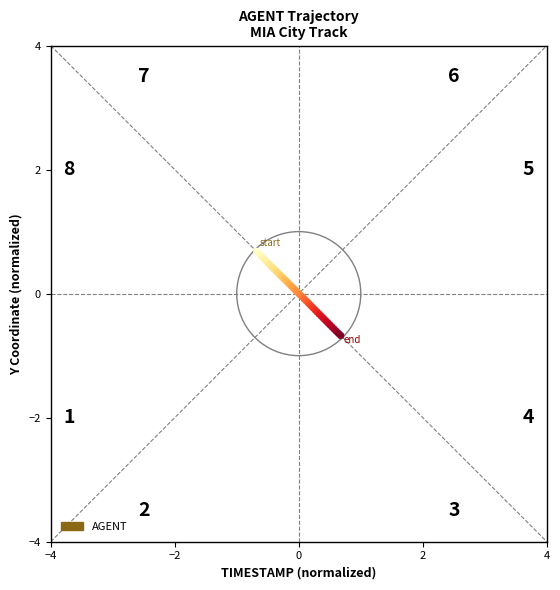

What is the difference between the maximum and minimum values?

1.4